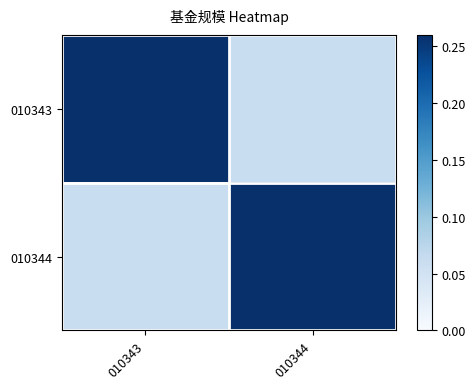

How many data points does each series have?

2